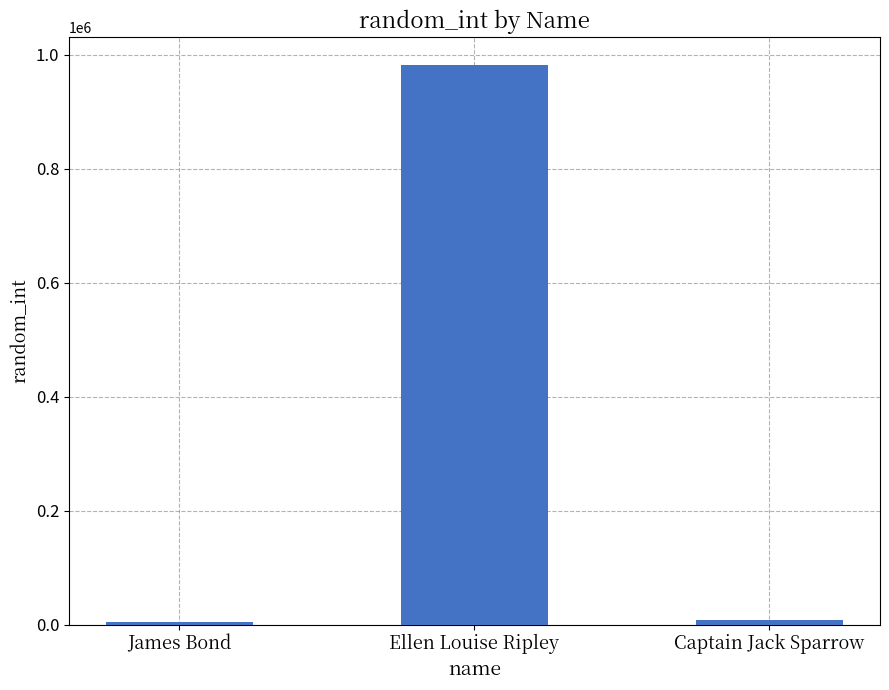

Between Ellen Louise Ripley and Captain Jack Sparrow, which is larger?

Ellen Louise Ripley